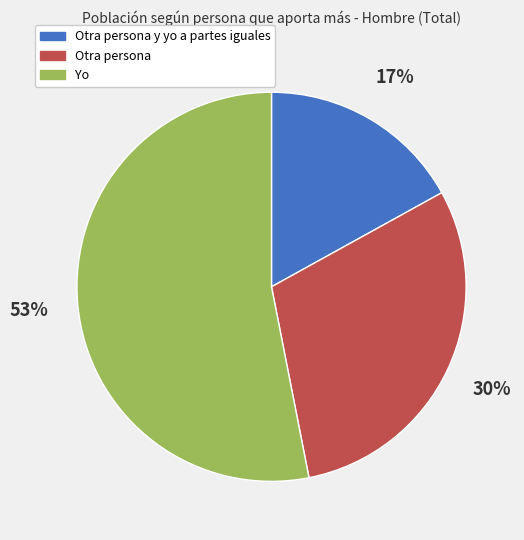

Approximately how many times larger is the value at Otra persona compared to Otra persona y yo a partes iguales?

1.8